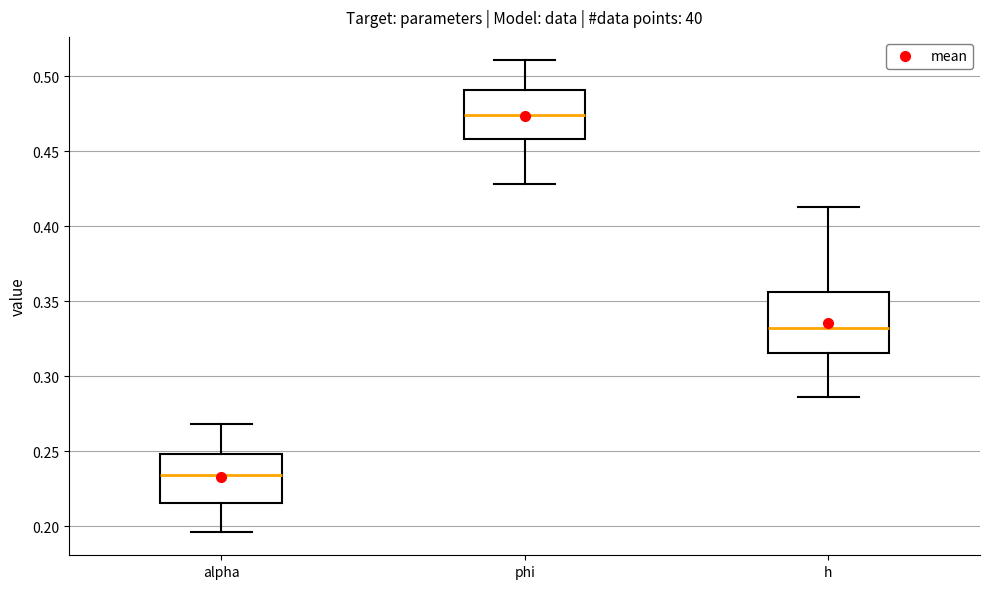

Which box is the tallest, from its lower edge to its upper edge?

h